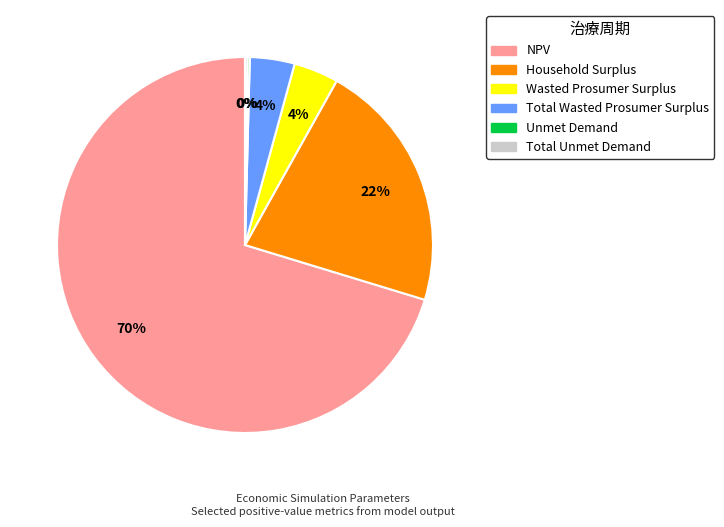

What is the largest slice in the pie chart?

NPV